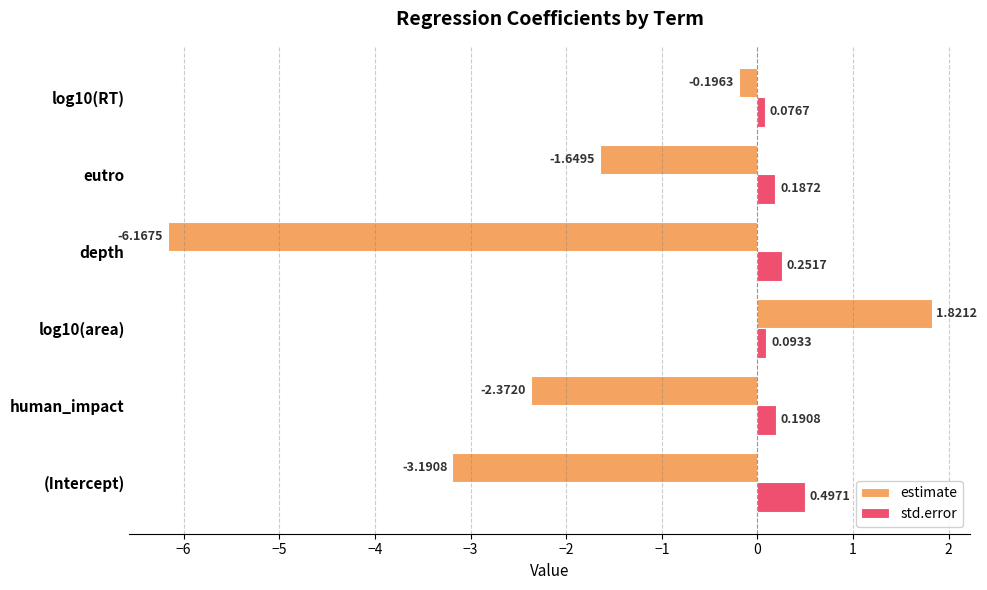

Where is estimate nearest to the value -2?

eutro